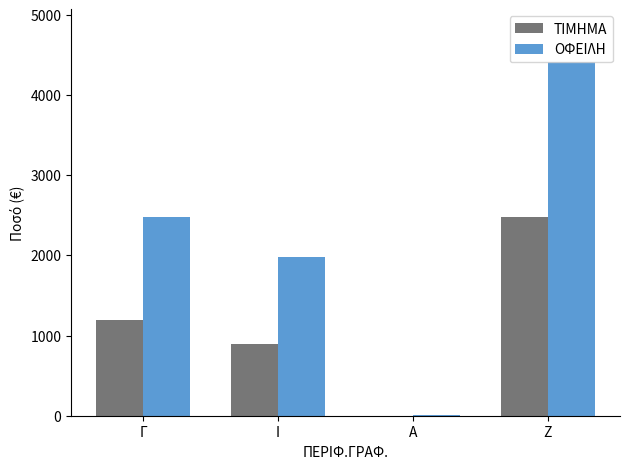

Which series changed the most between Γ and Α?

ΟΦΕΙΛΗ